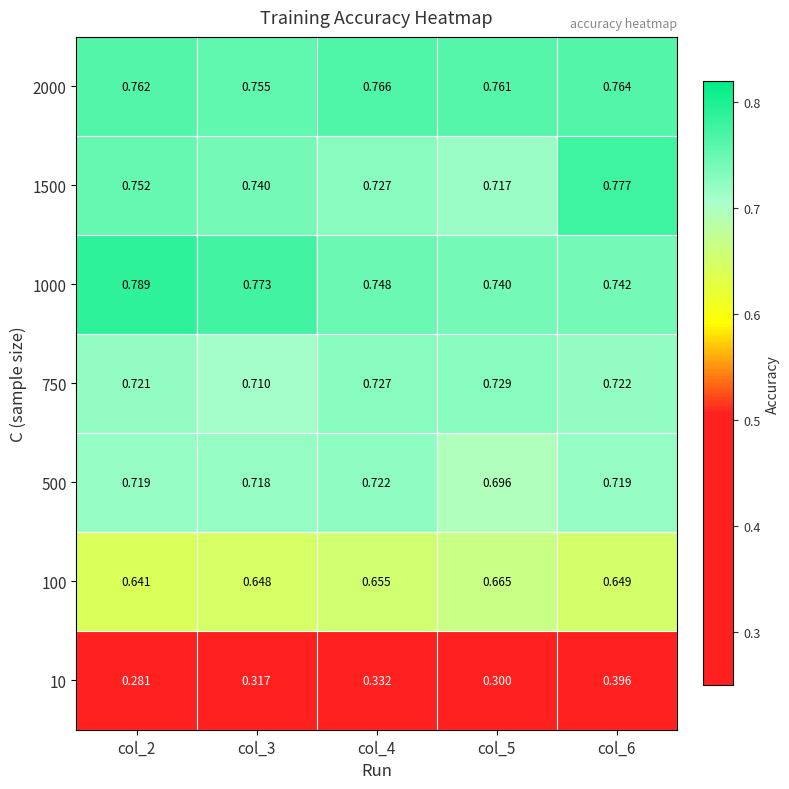

Is the value of 750 at col_4 greater than the value of 500 at col_2?

Yes